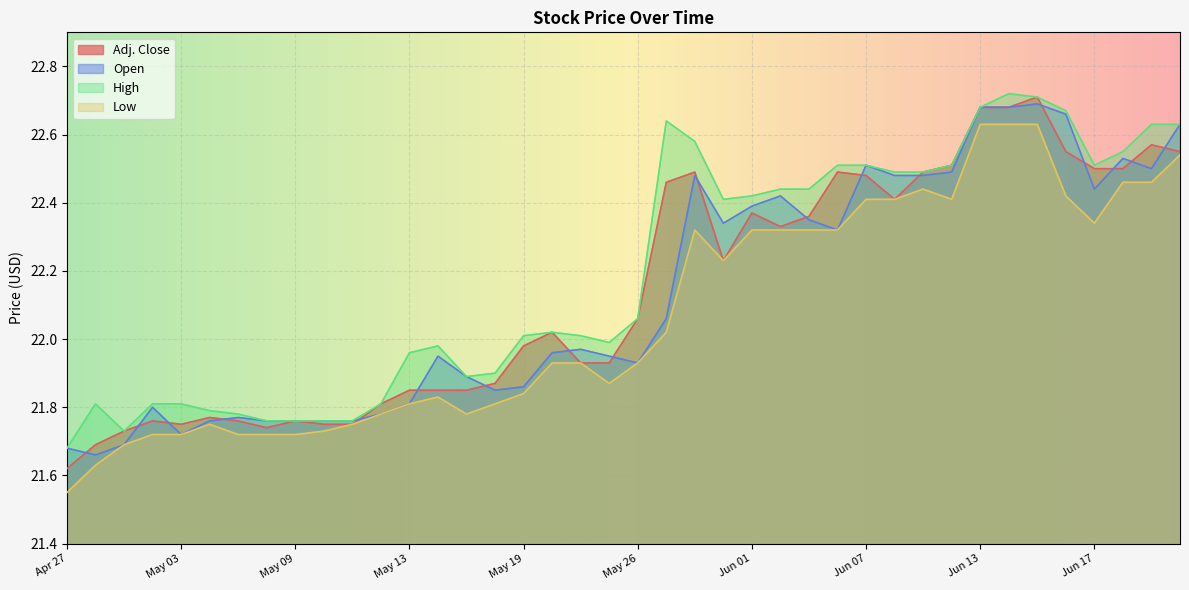

True or false: Open and High cross at least once.

False